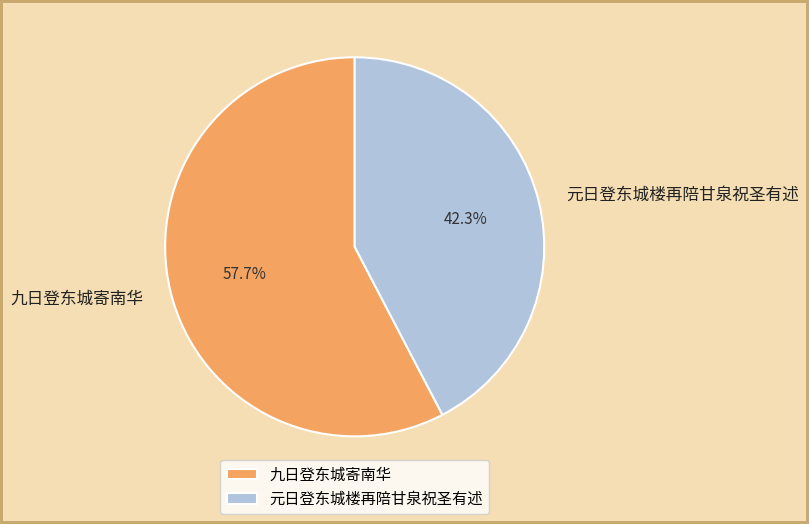

To the nearest percent, what portion does 九日登东城寄南华 represent?

58%